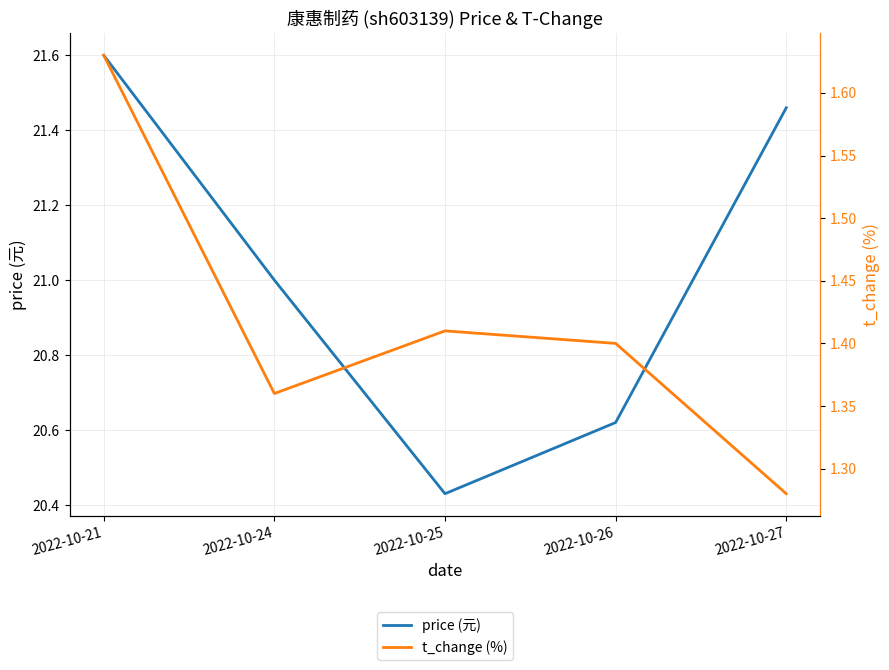

What is the difference between the second highest and minimum values in the price (元) series?

1.0